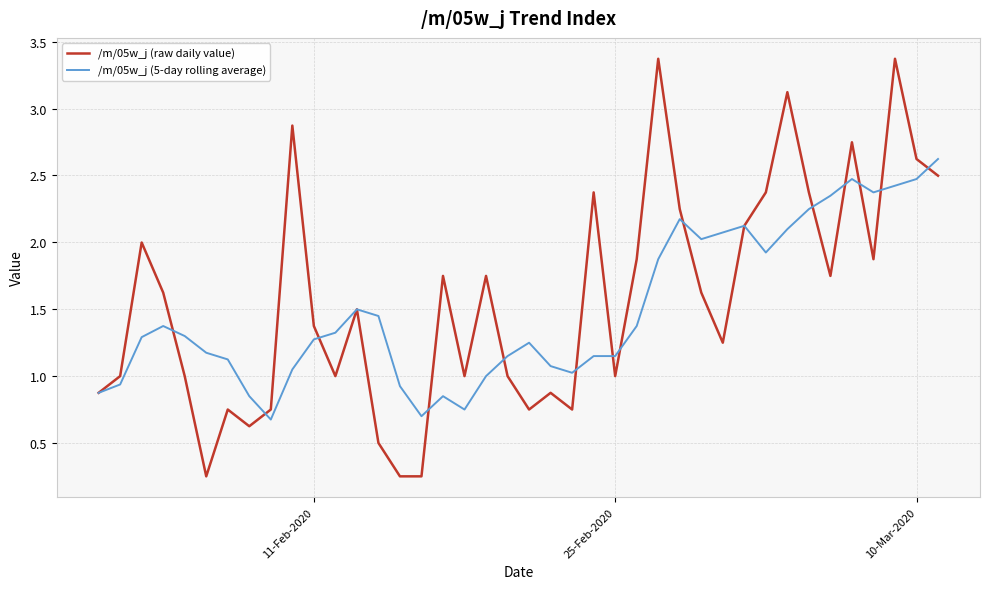

What is the highest value of the /m/05w_j (raw daily value) series?

3.4